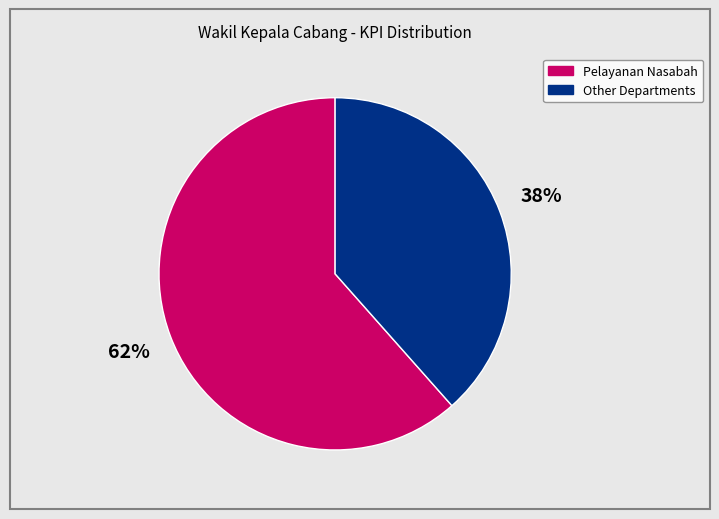

Is there a majority slice in this chart?

Yes